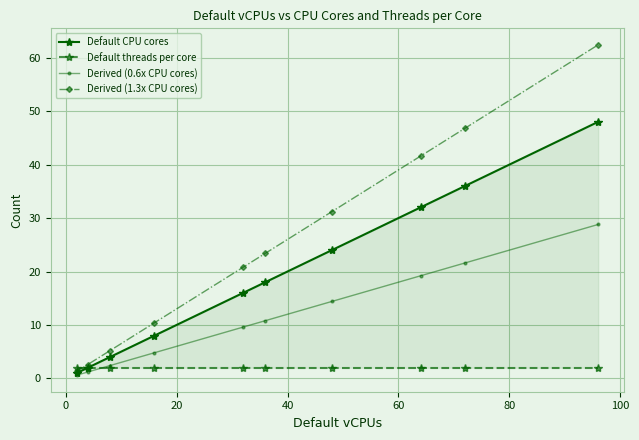

True or false: Derived (1.3x CPU cores) has more than 2 points higher than both neighbors.

False